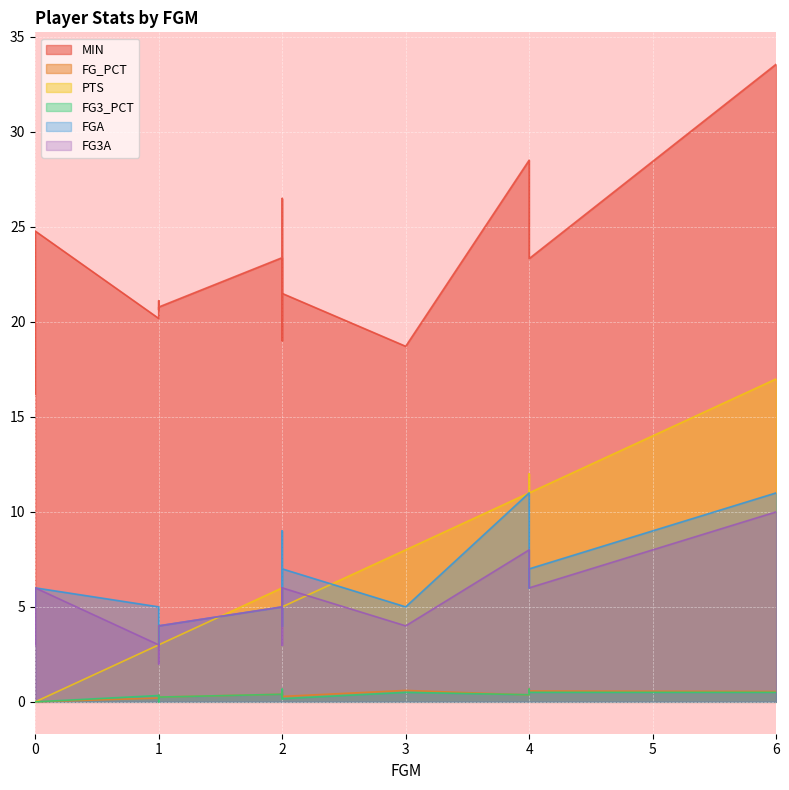

The FG_PCT series shows 0.3 at 9. True or false?

False